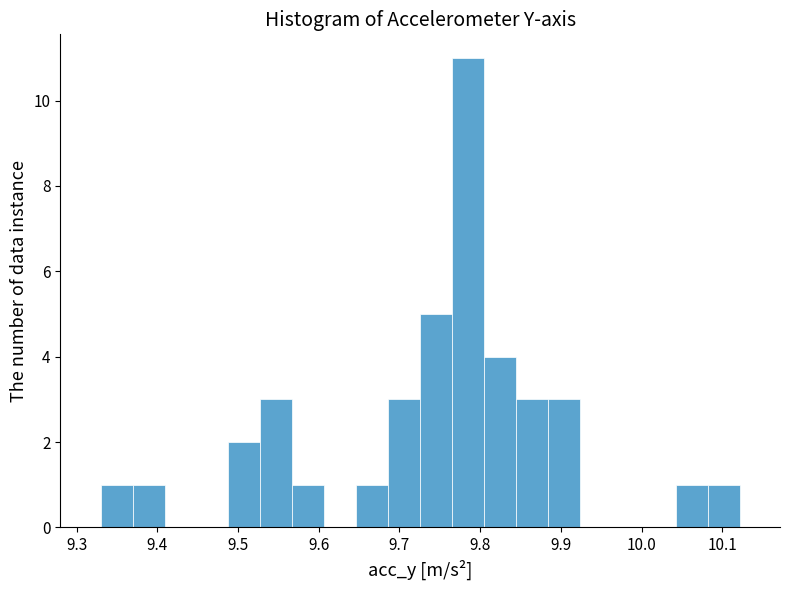

Read against the x-axis, roughly where is the centre of the tallest bar?

9.79